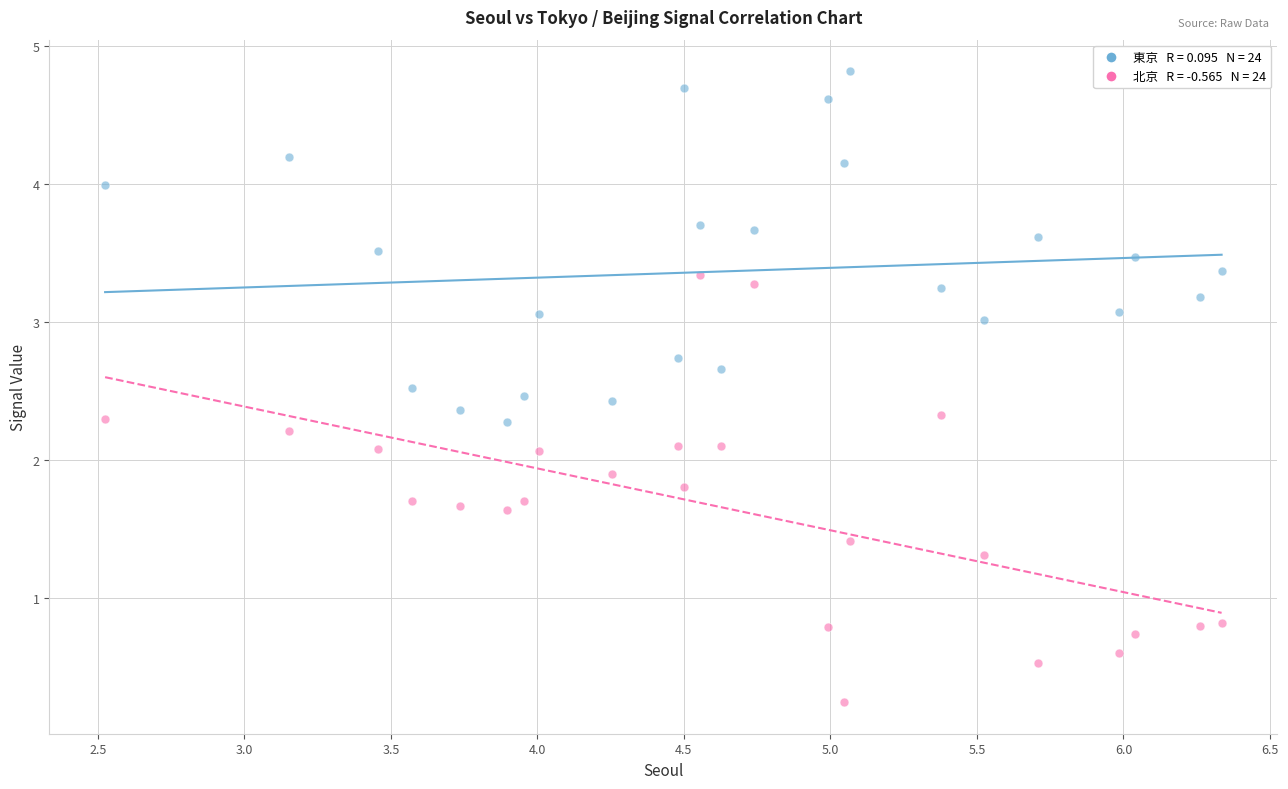

Across all data points, what is the range of Y values (max minus min)?

4.6